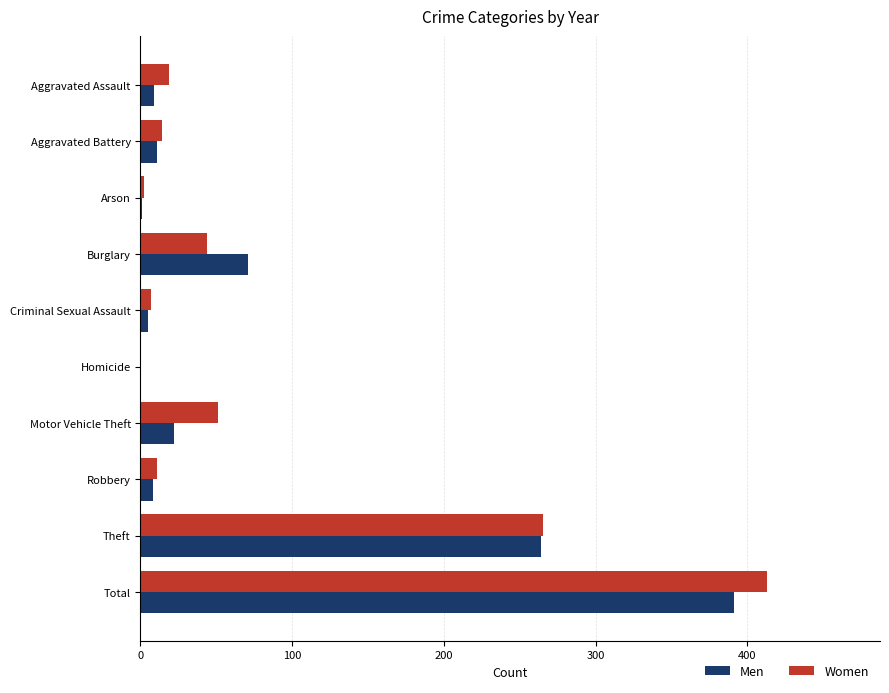

What is the highest value of the Men series?

391